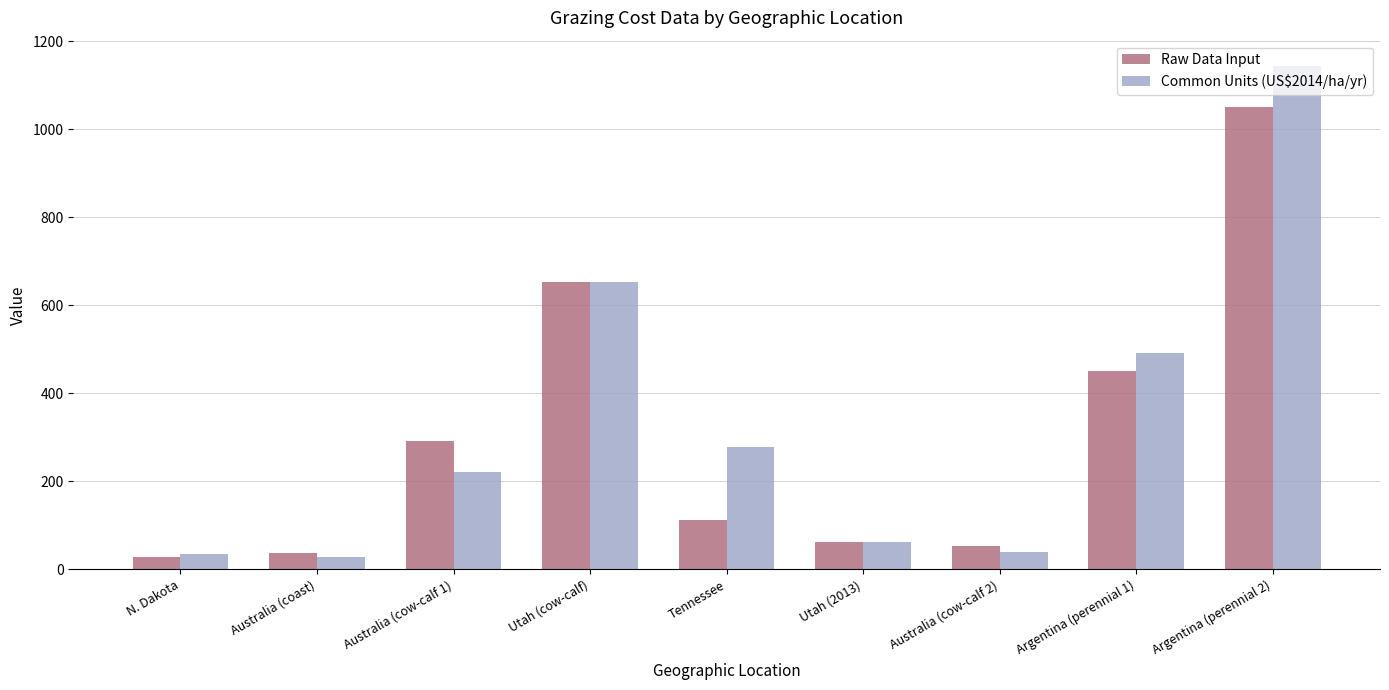

Rank the series by their maximum value, from highest to lowest.

Common Units (US$2014/ha/yr), Raw Data Input